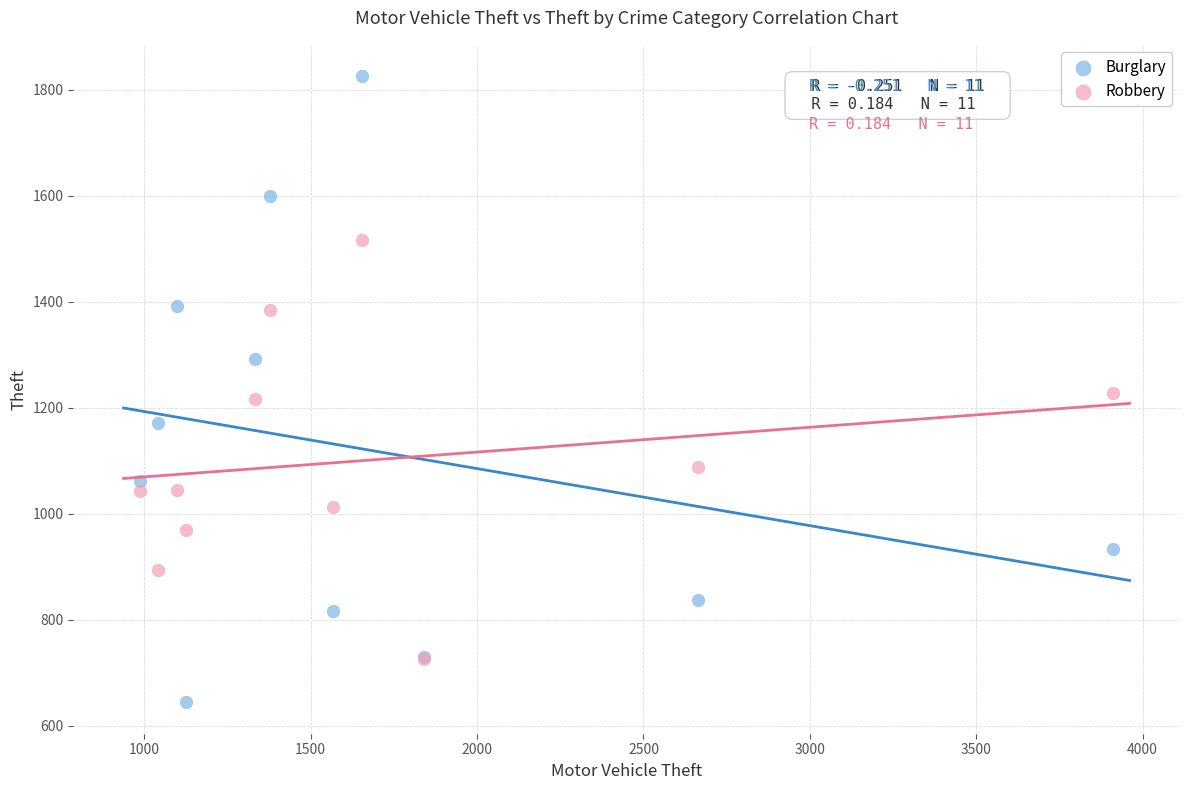

In the Robbery series, what Y value is closest to 1120?

1088